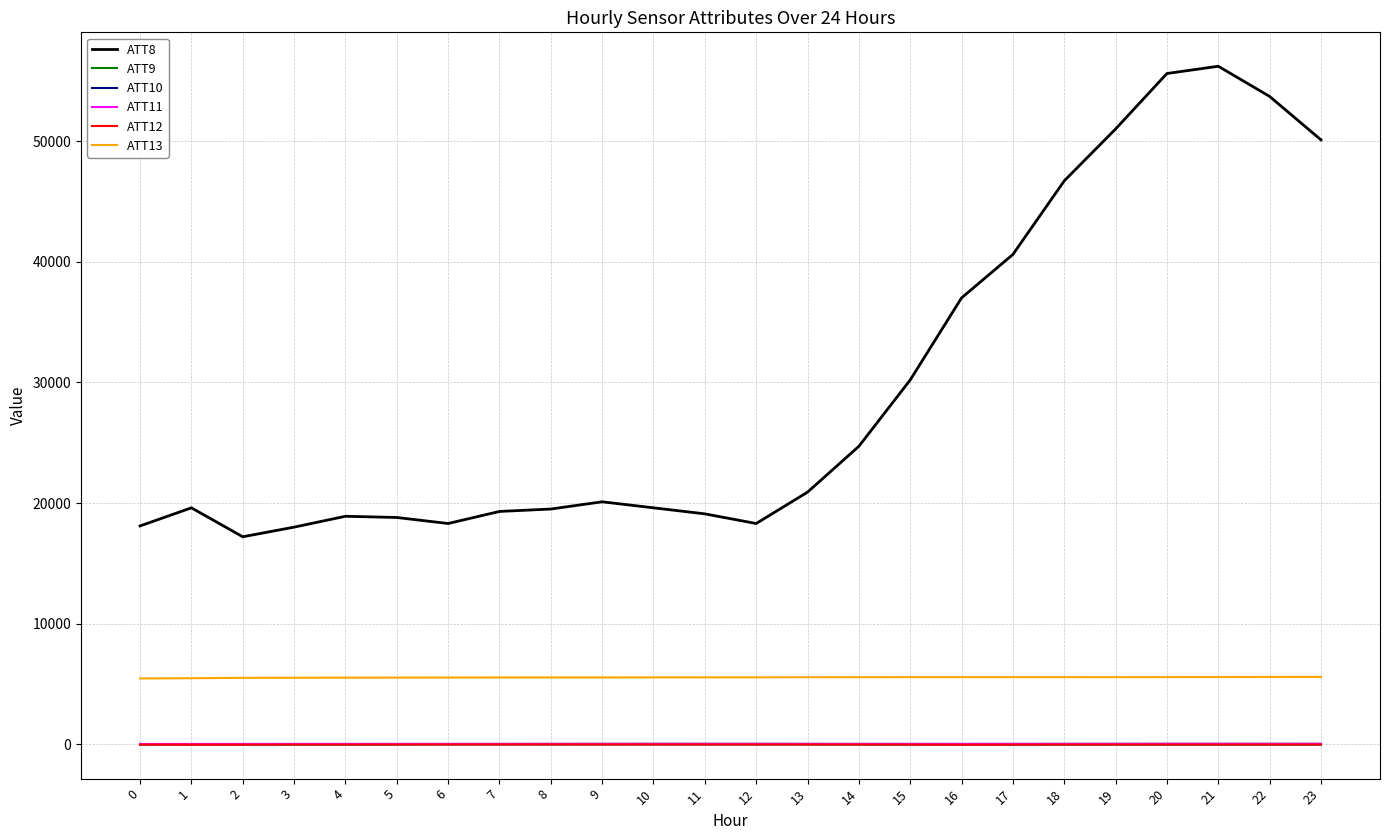

Which series has the widest spread of values?

ATT8